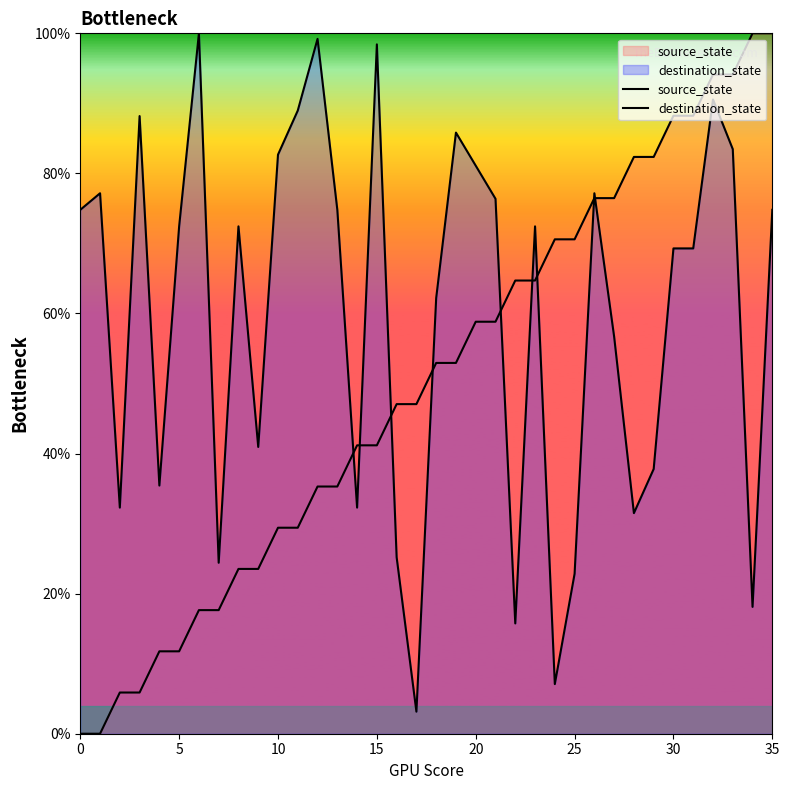

At which label does source_state first exceed 52?

18